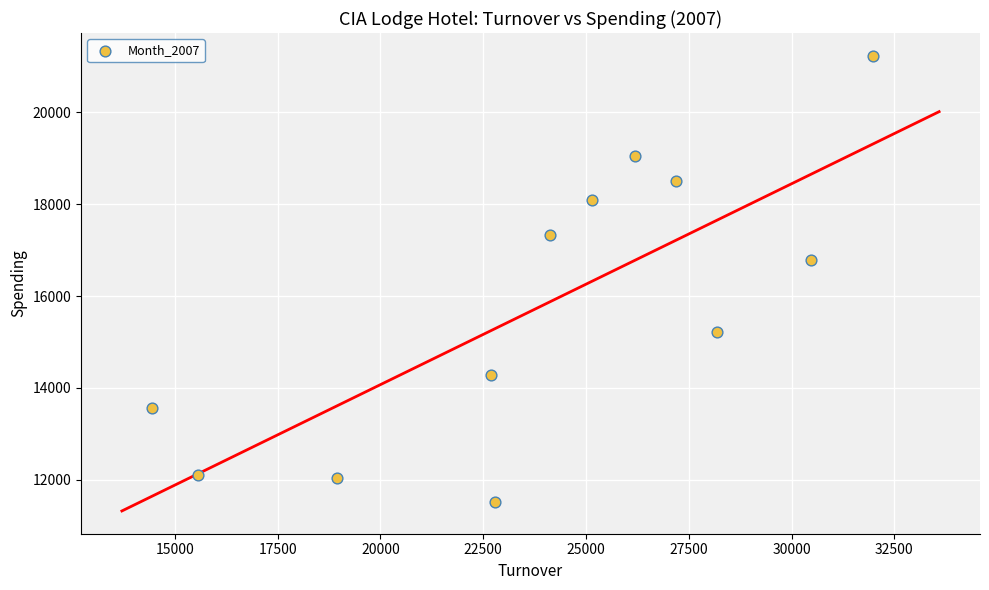

What is the average X value?

23973.1